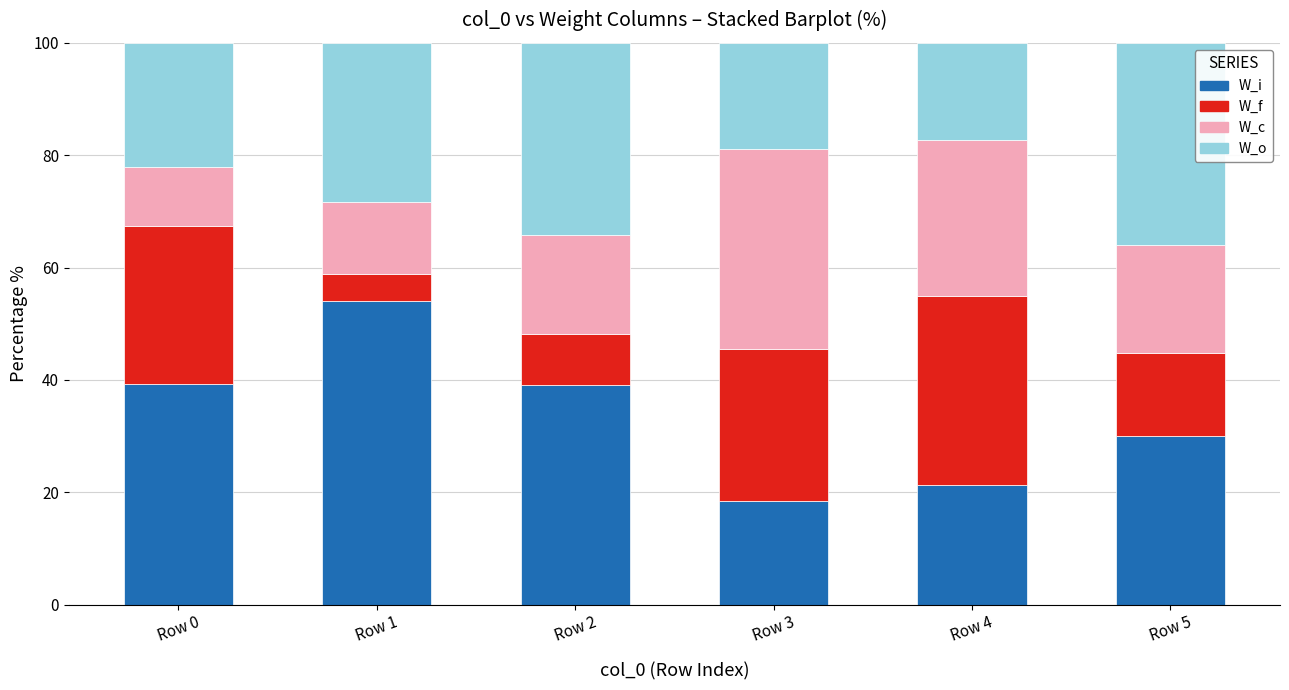

What is the total value across all series at Row 5?

100.0